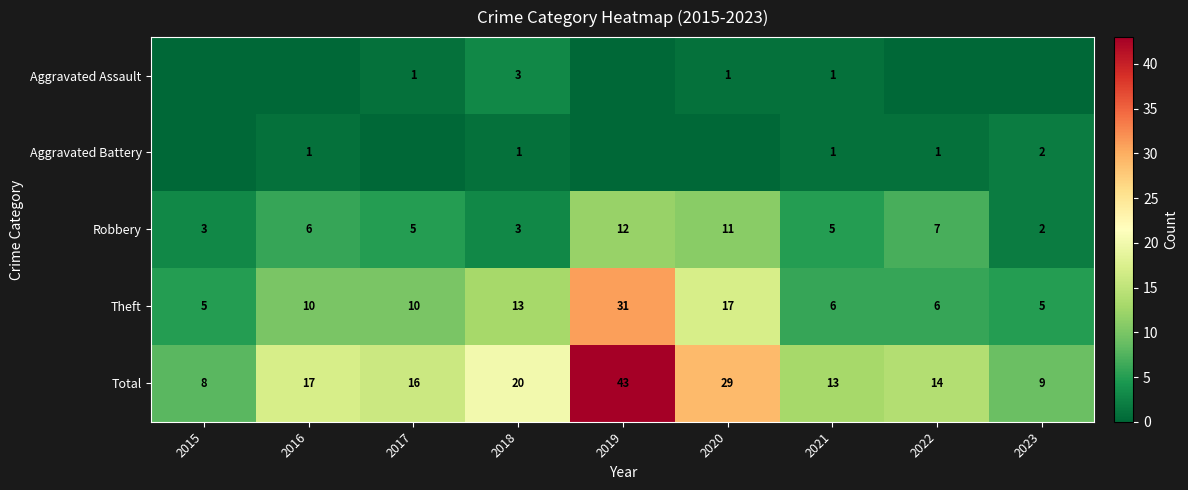

What value does the Robbery series have at 2017?

5